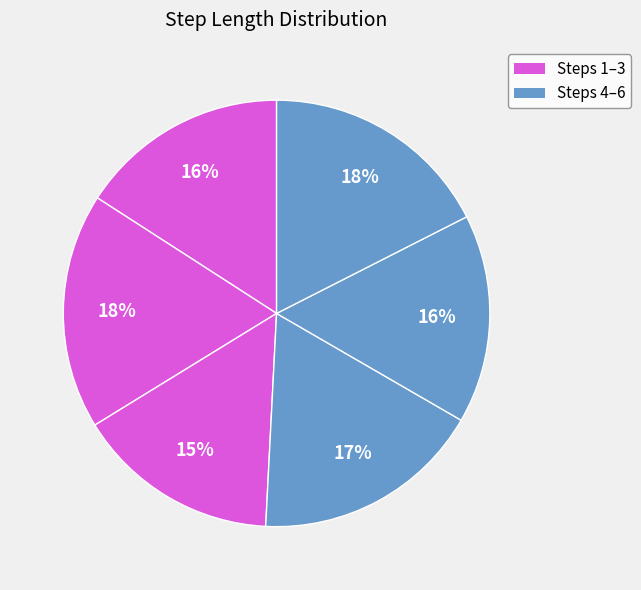

Rank the categories by value from lowest to highest.

3, 5, 1, 4, 6, 2